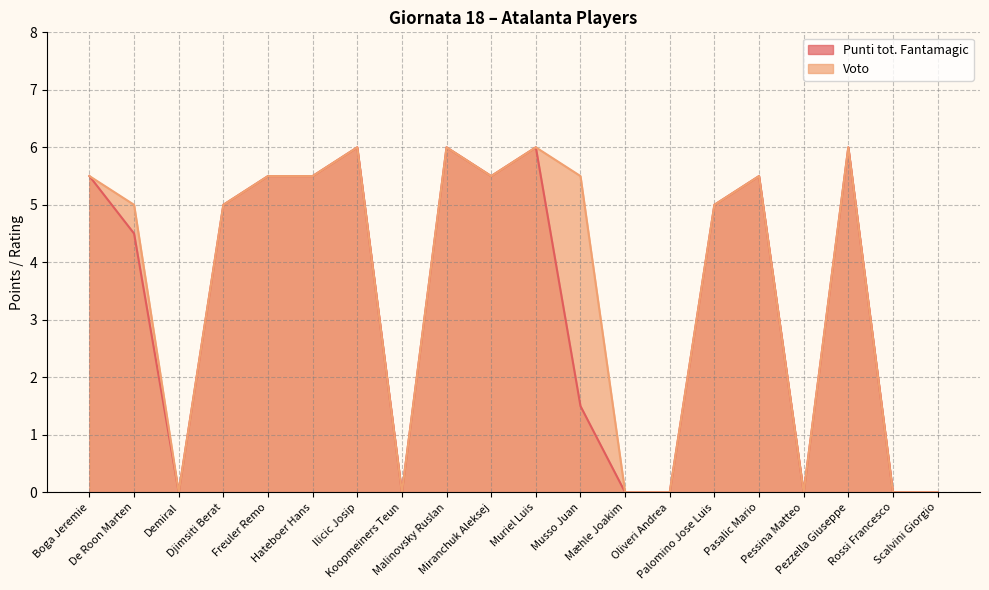

True or false: Voto has more than 2 points higher than both neighbors.

True